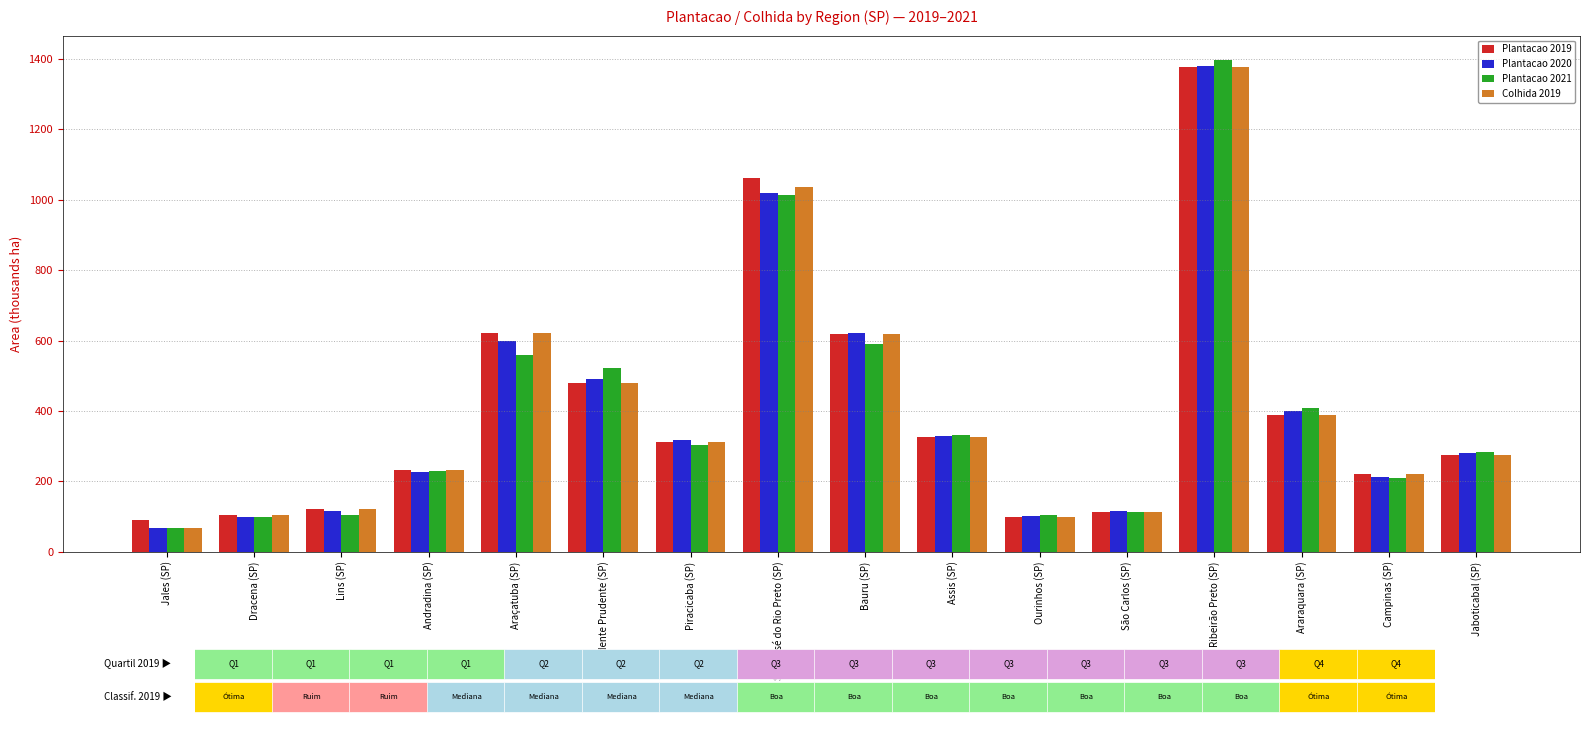

What is the sum of the Plantacao 2021 values at Presidente Prudente (SP) and Ribeirão Preto (SP)?

1919.9